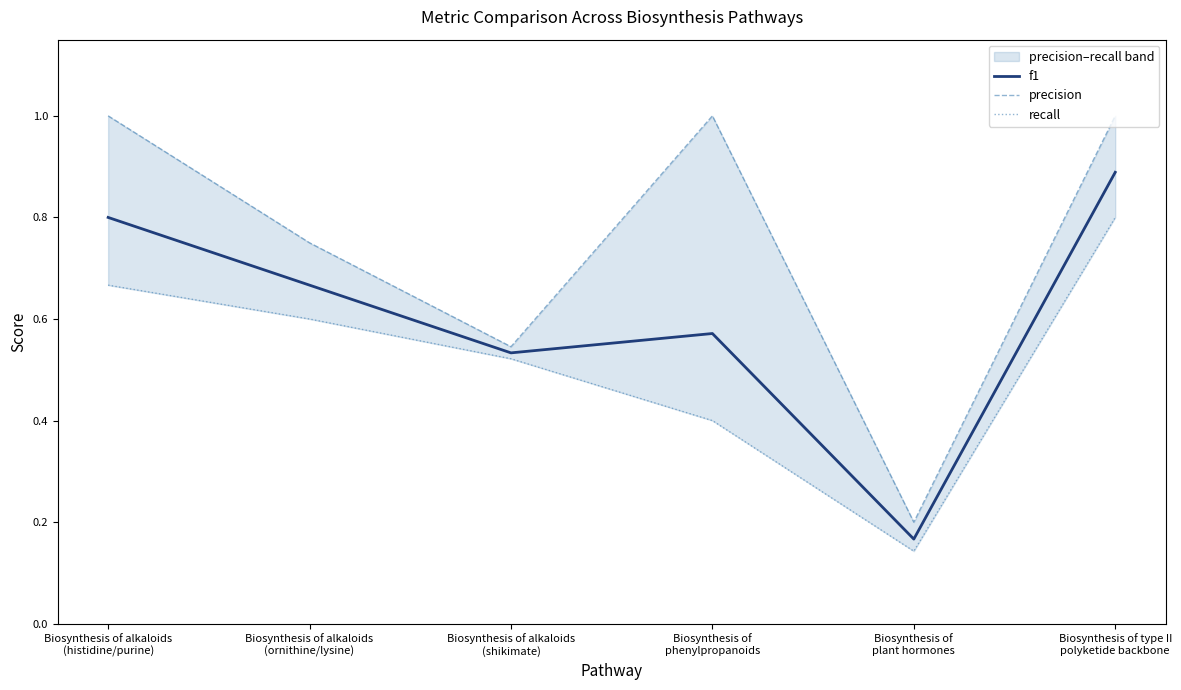

What is the value of the f1 point at the 6th from the left?

0.9